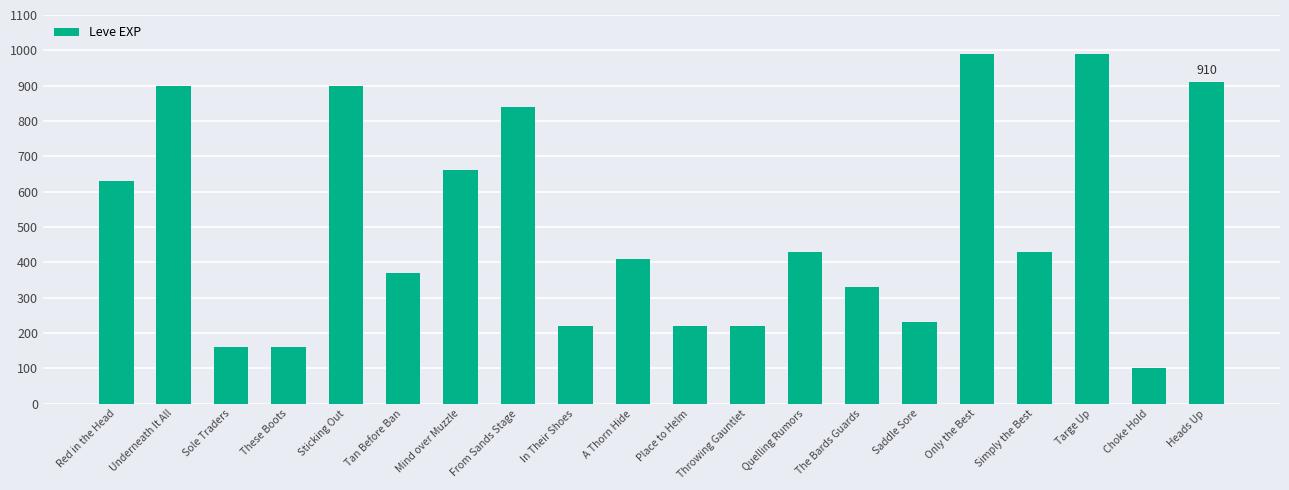

Reading right to left, what are all the values shown in this chart?

Heads Up=910	Choke Hold=100	Targe Up=990	Simply the Best=430	Only the Best=990	Saddle Sore=230	The Bards Guards=330	Quelling Rumors=430	Throwing Gauntlet=220	Place to Helm=220	A Thorn Hide=410	In Their Shoes=220	From Sands Stage=840	Mind over Muzzle=660	Tan Before Ban=370	Sticking Out=900	These Boots=160	Sole Traders=160	Underneath It All=900	Red in the Head=630